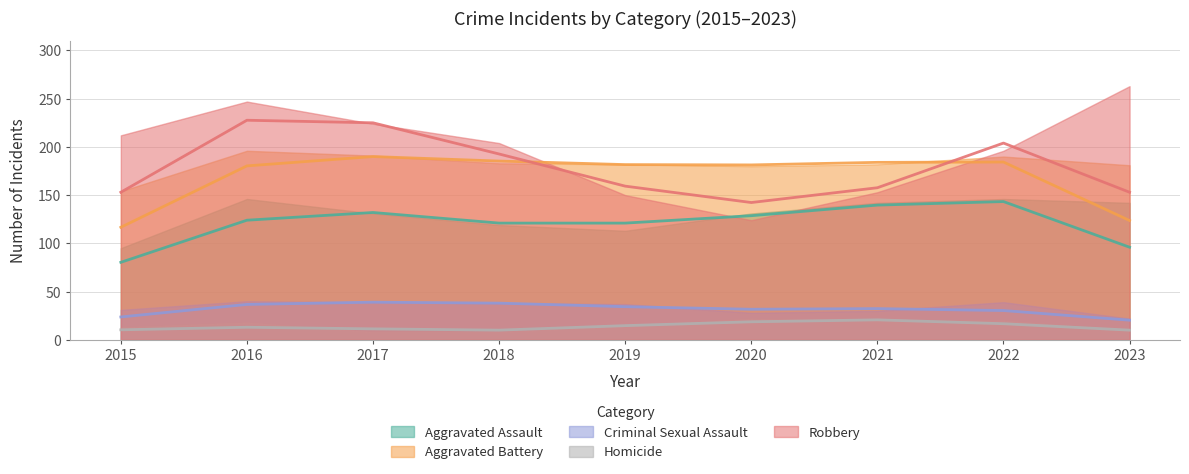

The Robbery series shows 224 at 2017. True or false?

True